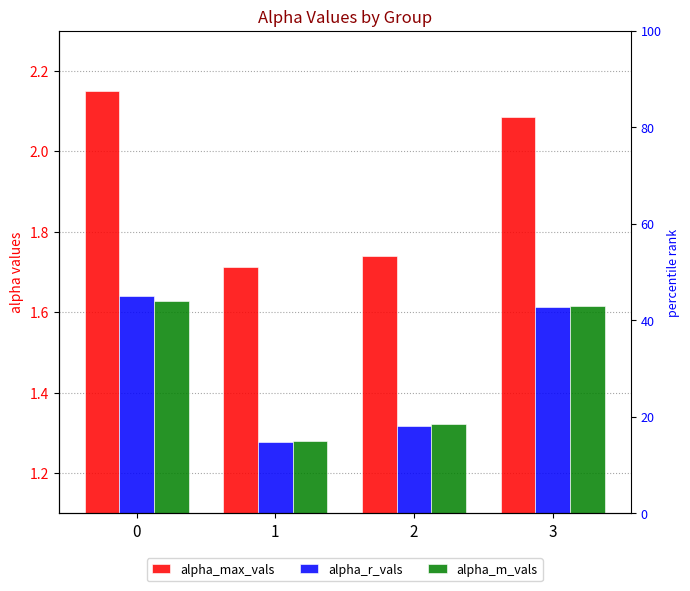

What is the difference between the maximum and minimum values in the alpha_m_vals series?

0.3